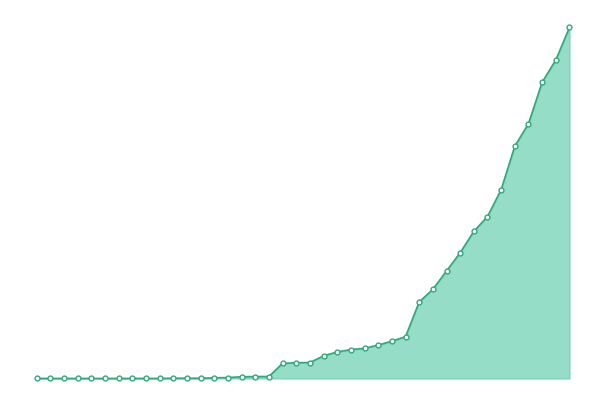

Is this an area chart (filled region under the line)?

Yes